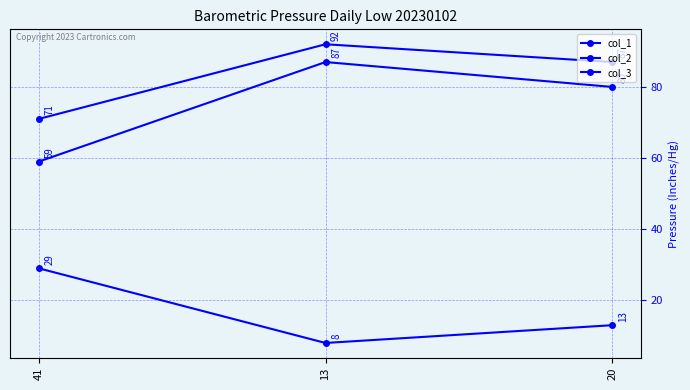

What is the smallest value displayed?

8